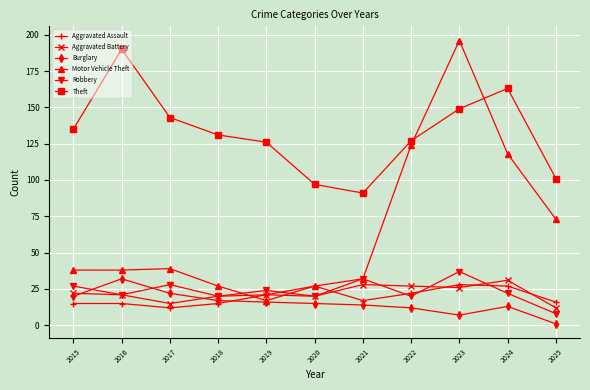

In Robbery, how many points are higher than both neighbors (excluding endpoints)?

4